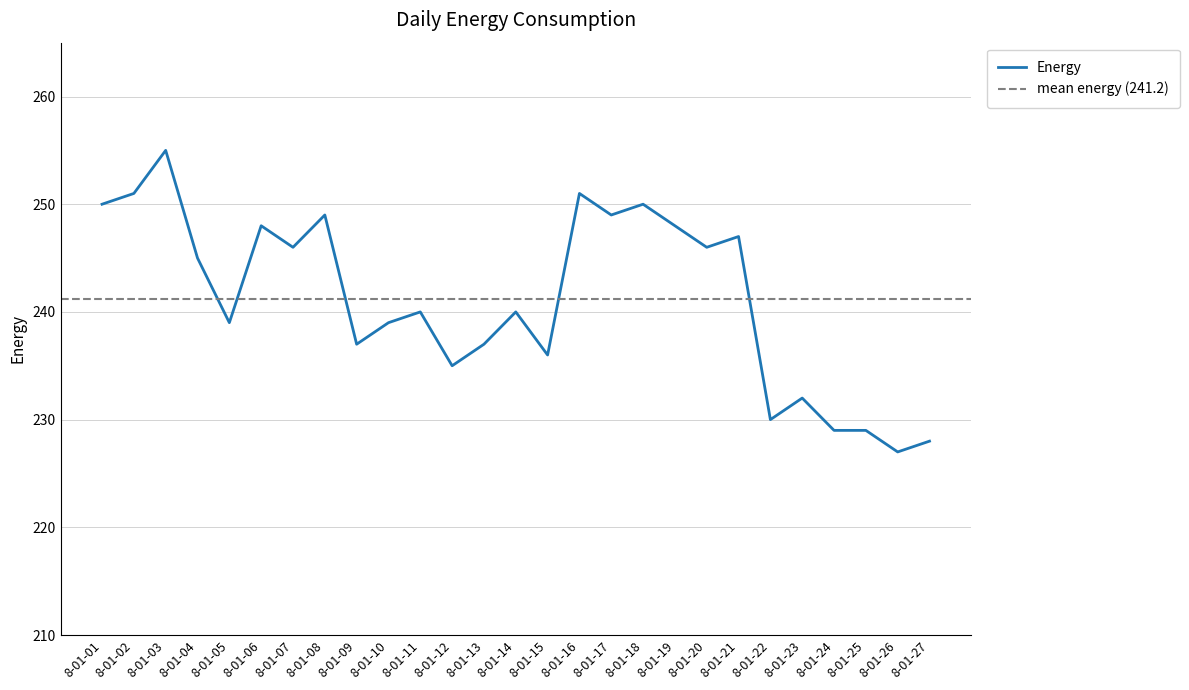

True or false: the data shows 91 at 8-01-23.

False